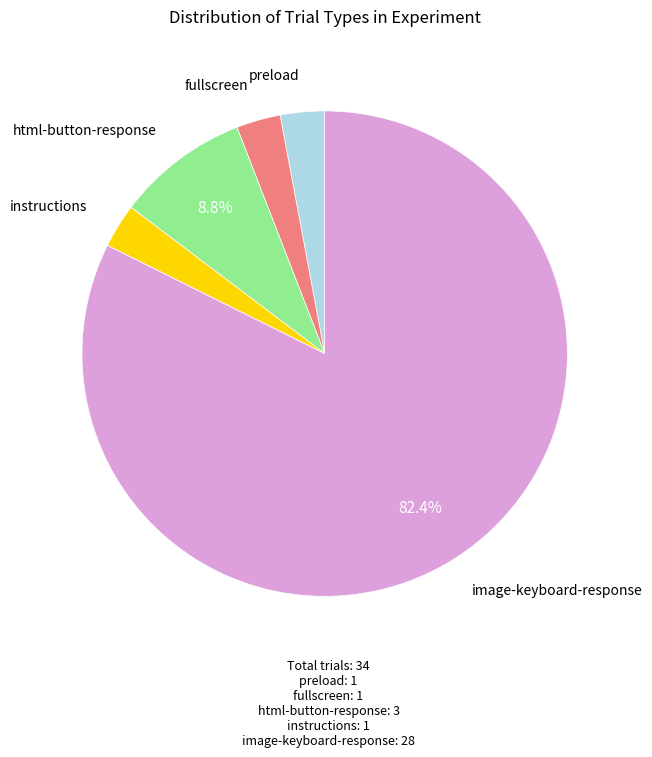

Count the number of slices in the pie.

5